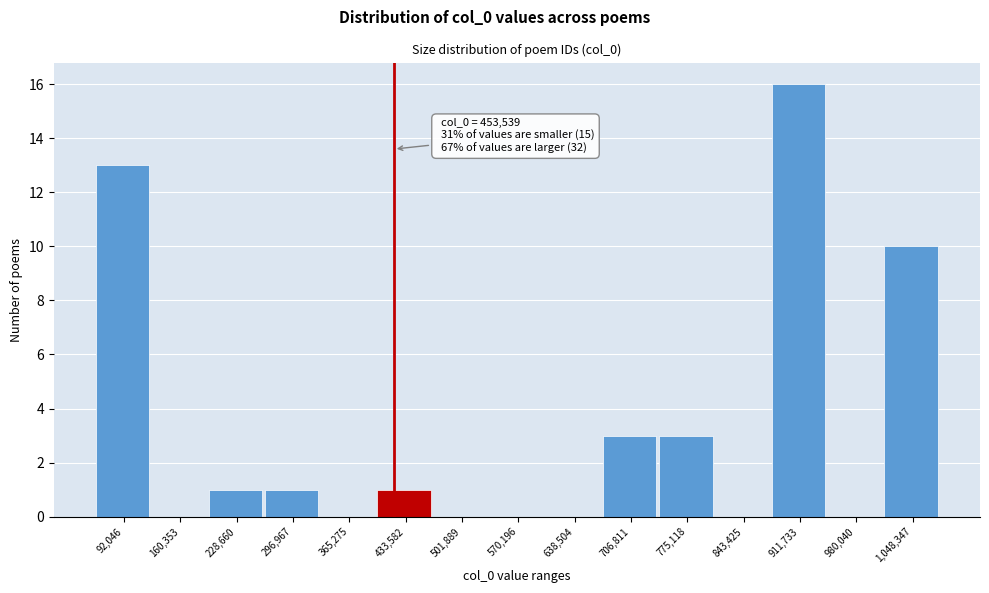

Reading left to right, list all the values displayed in this chart.

92,046=13	160,353=0	228,660=1	296,967=1	365,275=0	433,582=1	501,889=0	570,196=0	638,504=0	706,811=3	775,118=3	843,425=0	911,733=16	980,040=0	1,048,347=10